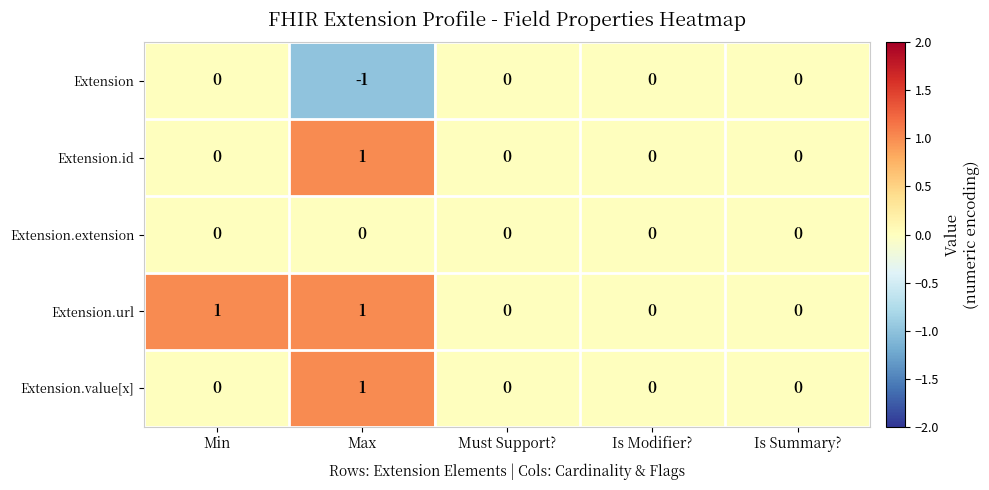

At which category is the sum across all series the highest?

Max